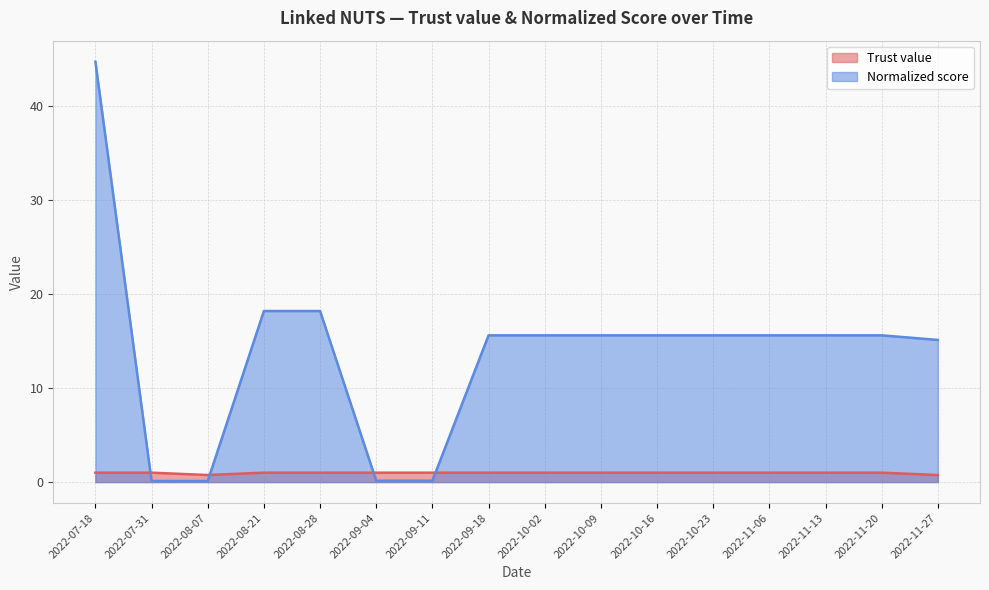

What is the approximate value of Trust value at 2022-10-16?

1.0